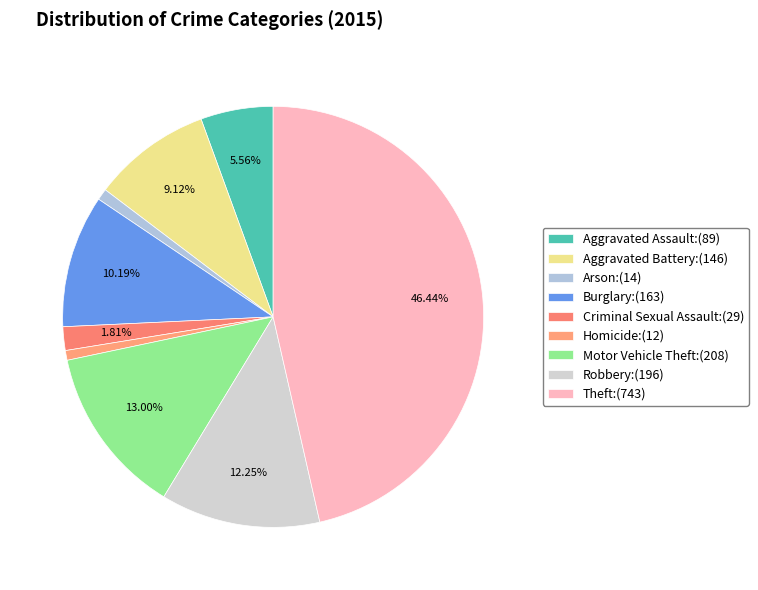

Combined, what portion of the pie is Robbery and Aggravated Assault?

17.8%